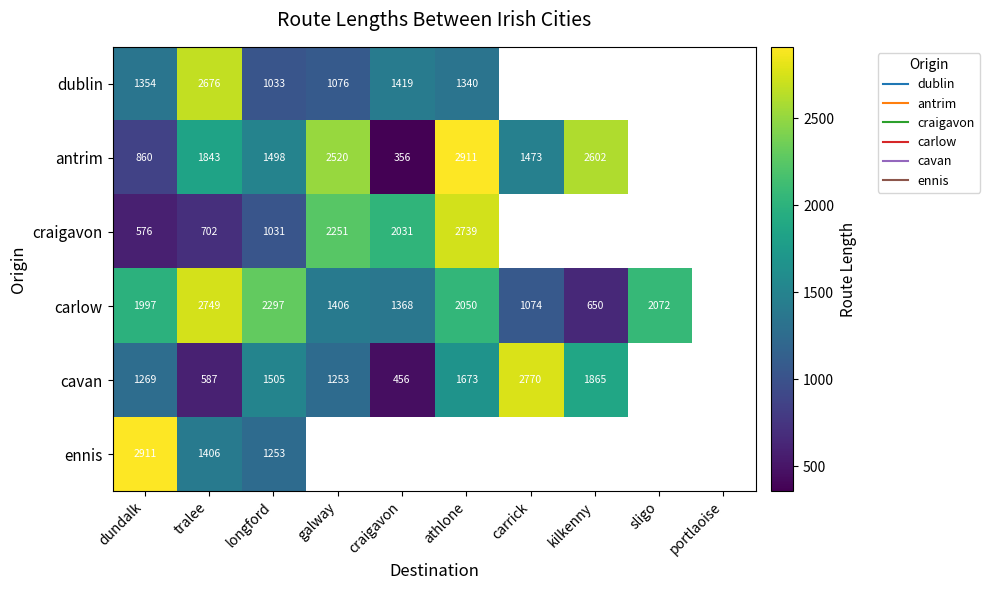

The craigavon series shows 2031.4 at craigavon. True or false?

True